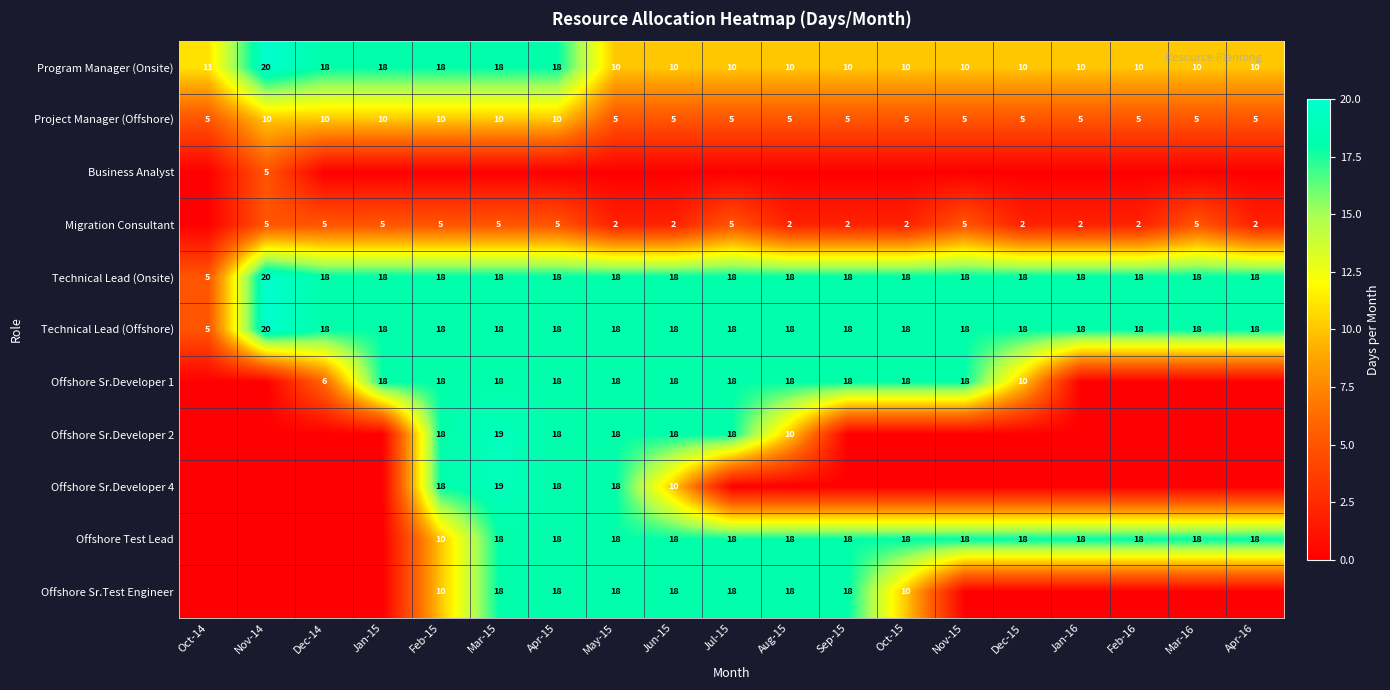

What is the difference between the maximum and minimum values in the Technical Lead (Onsite) series?

15